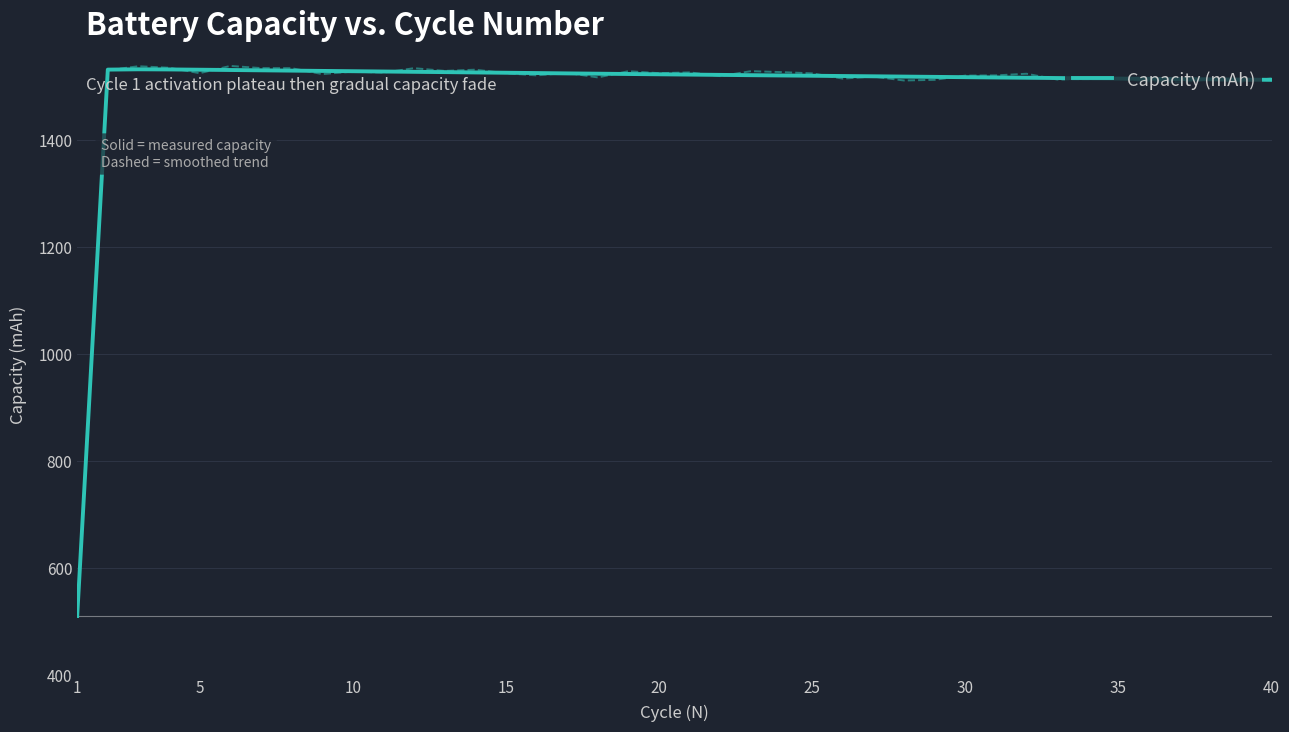

What is the maximum value for Capacity (mAh)?

1532.3